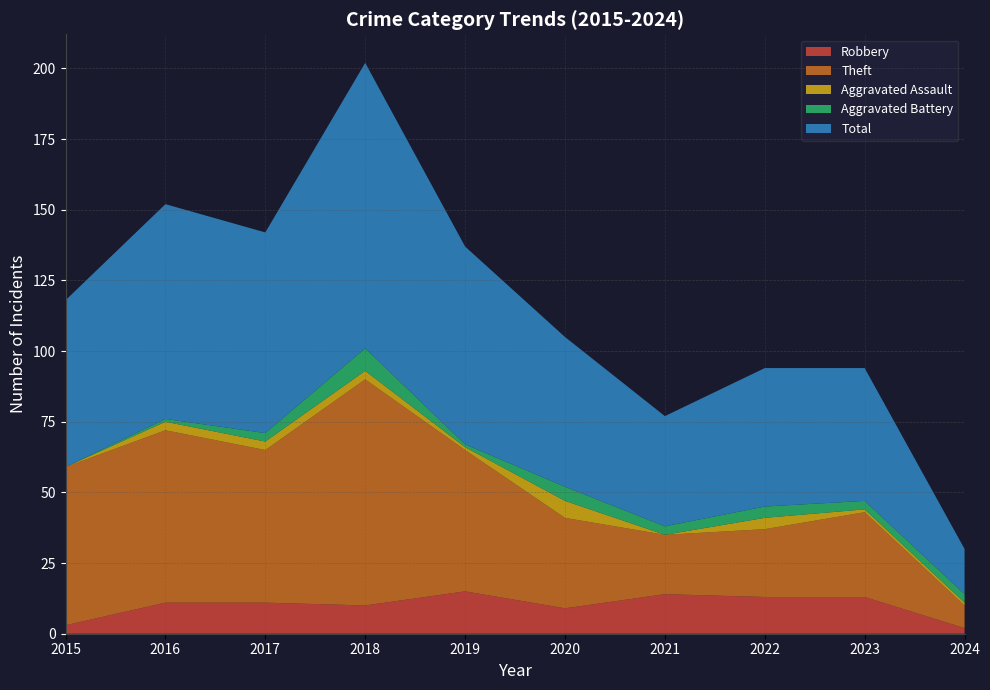

Reading left to right, list all the values displayed in this chart.

Robbery: 2015=3	2016=11	2017=11	2018=10	2019=15	2020=9	2021=14	2022=13	2023=13	2024=2
Theft: 2015=56	2016=61	2017=54	2018=80	2019=50	2020=32	2021=21	2022=24	2023=30	2024=8
Aggravated Assault: 2015=0	2016=3	2017=3	2018=3	2019=1	2020=6	2021=0	2022=4	2023=1	2024=1
Aggravated Battery: 2015=0	2016=1	2017=3	2018=8	2019=1	2020=5	2021=3	2022=4	2023=3	2024=3
Total: 2015=59	2016=76	2017=71	2018=101	2019=70	2020=53	2021=39	2022=49	2023=47	2024=16